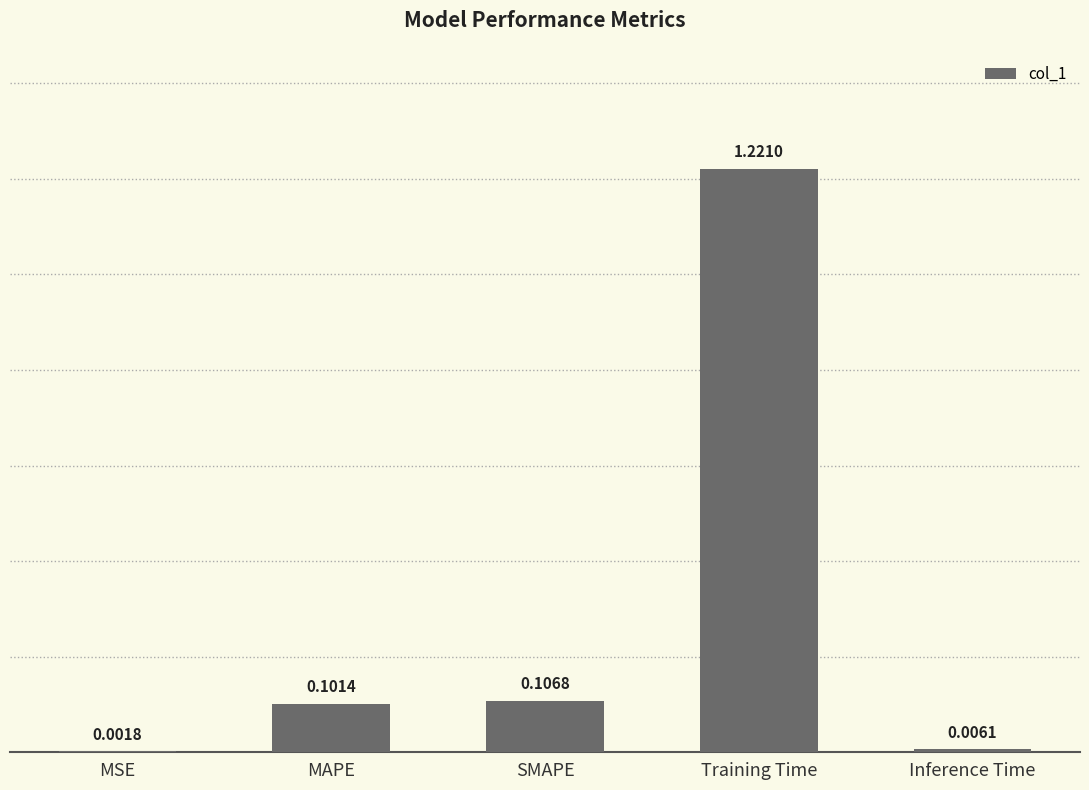

What is the sum of all values?

1.4